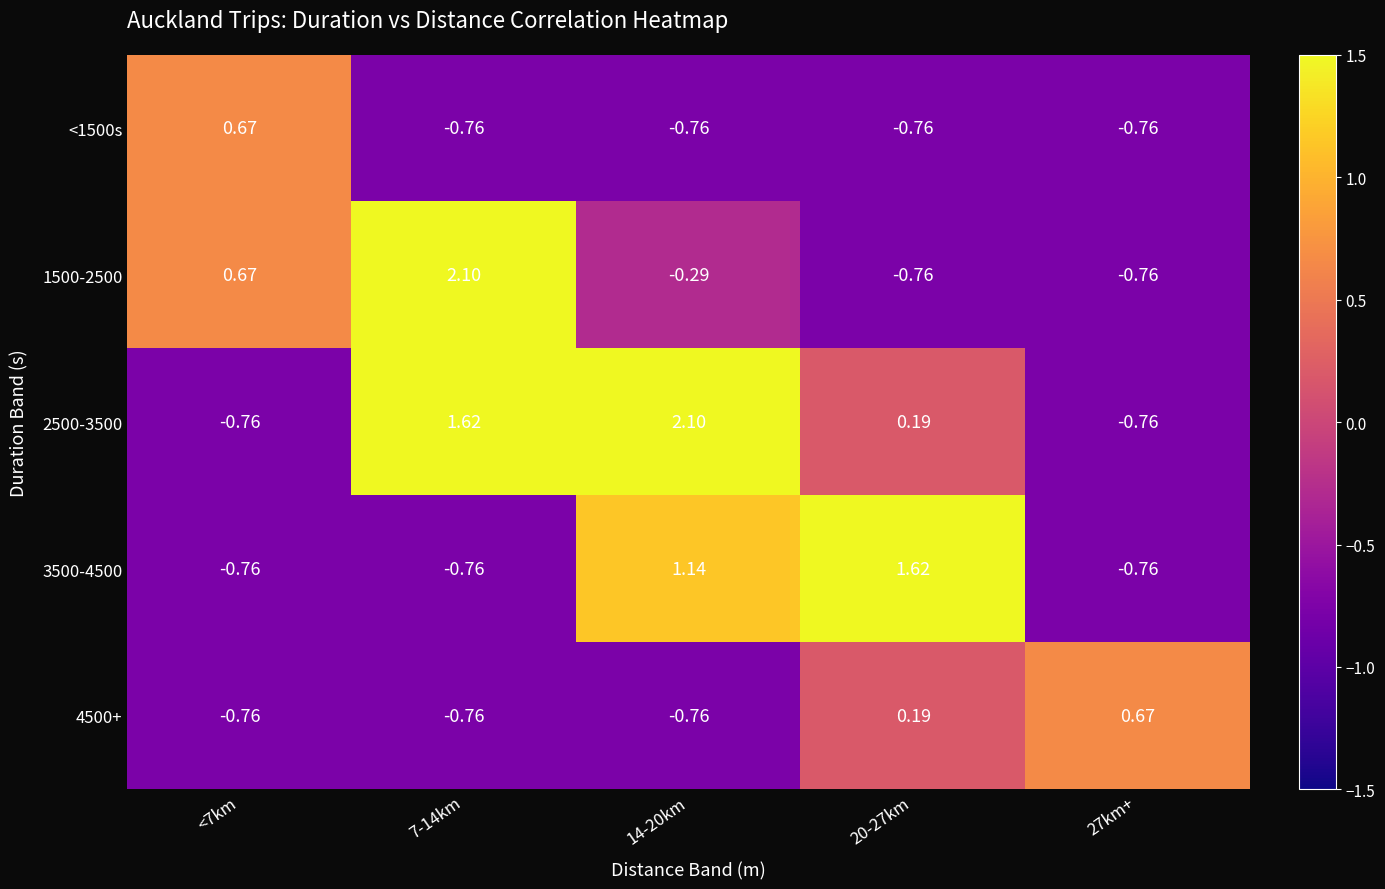

Is the value of 1500-2500 at 14-20km greater than the value of <1500s at 7-14km?

Yes